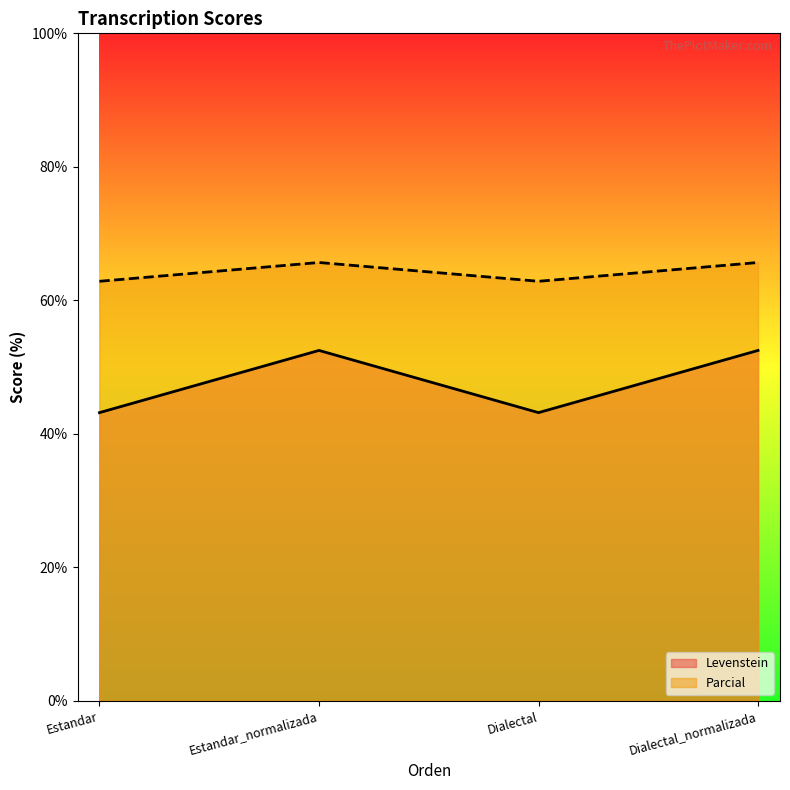

What is the difference between the second highest and second lowest values in the Parcial series?

2.8